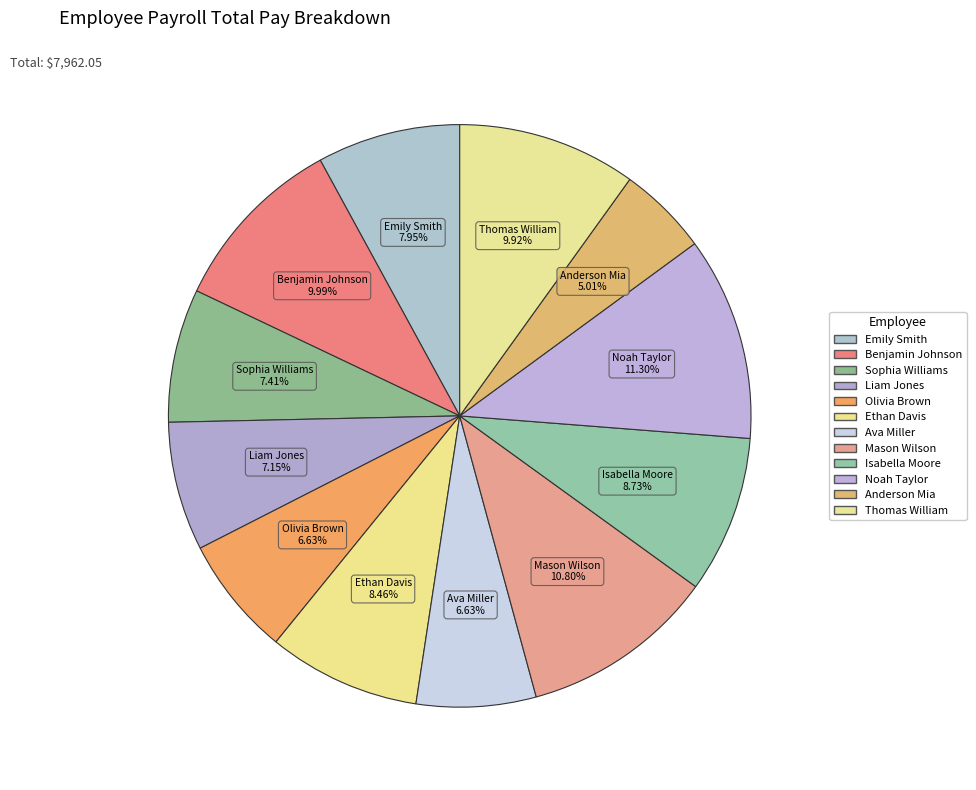

True or false: Anderson Mia accounts for 1% of the total.

False